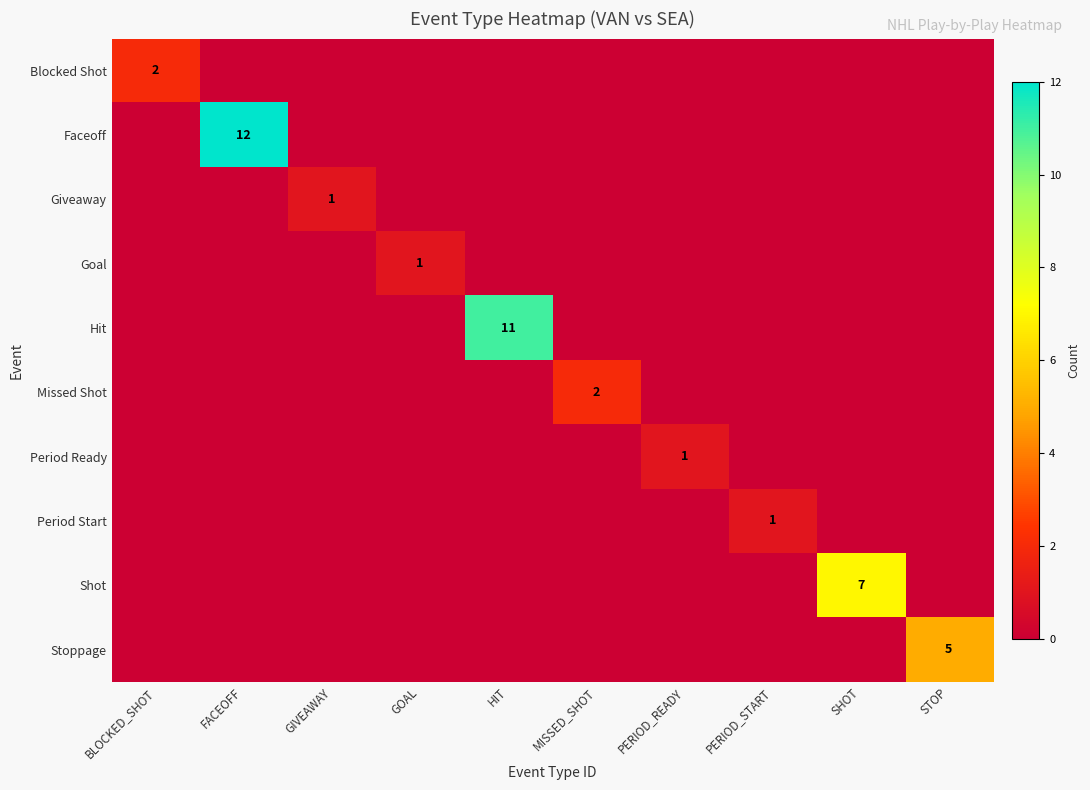

The Period Start series shows 0 at GIVEAWAY. True or false?

True